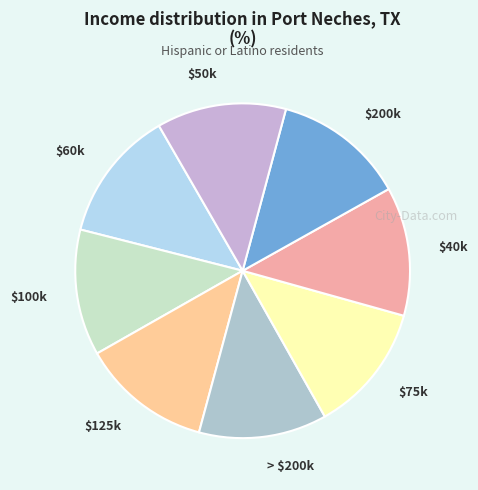

True or false: $125k accounts for 25% of the total.

False